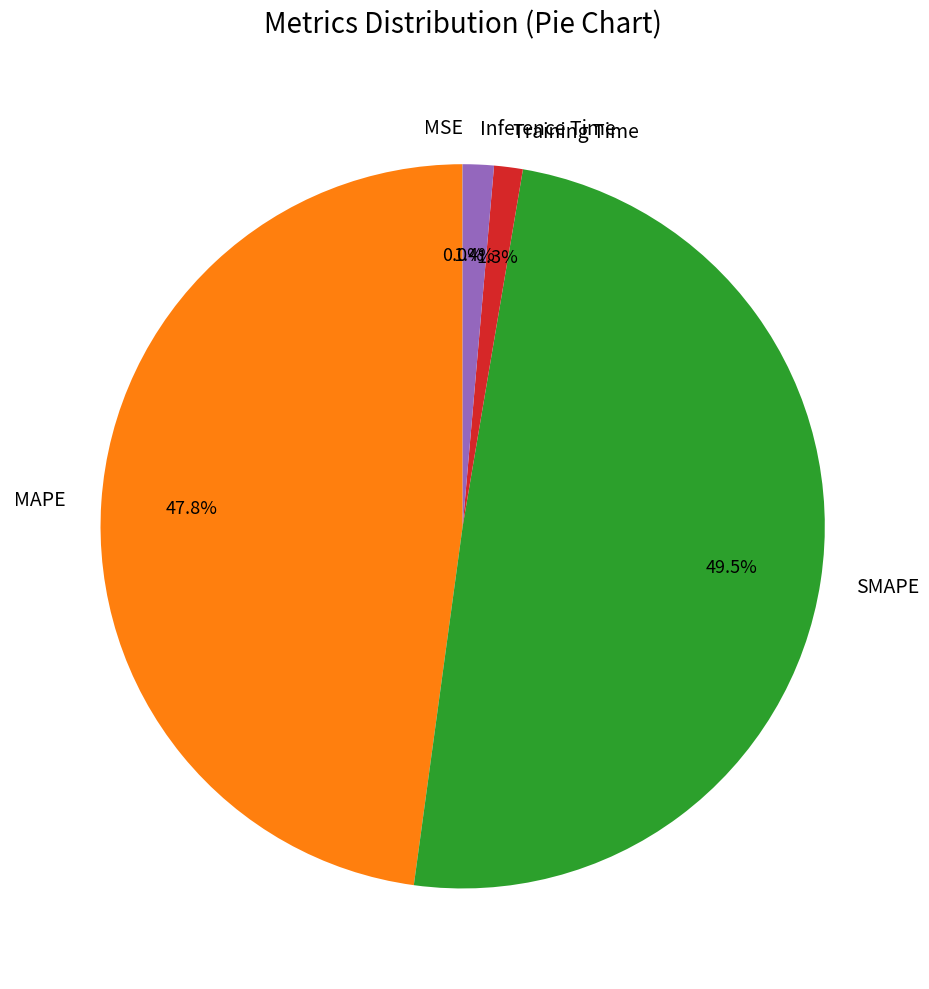

What percentage do SMAPE and Inference Time together represent?

50.9%